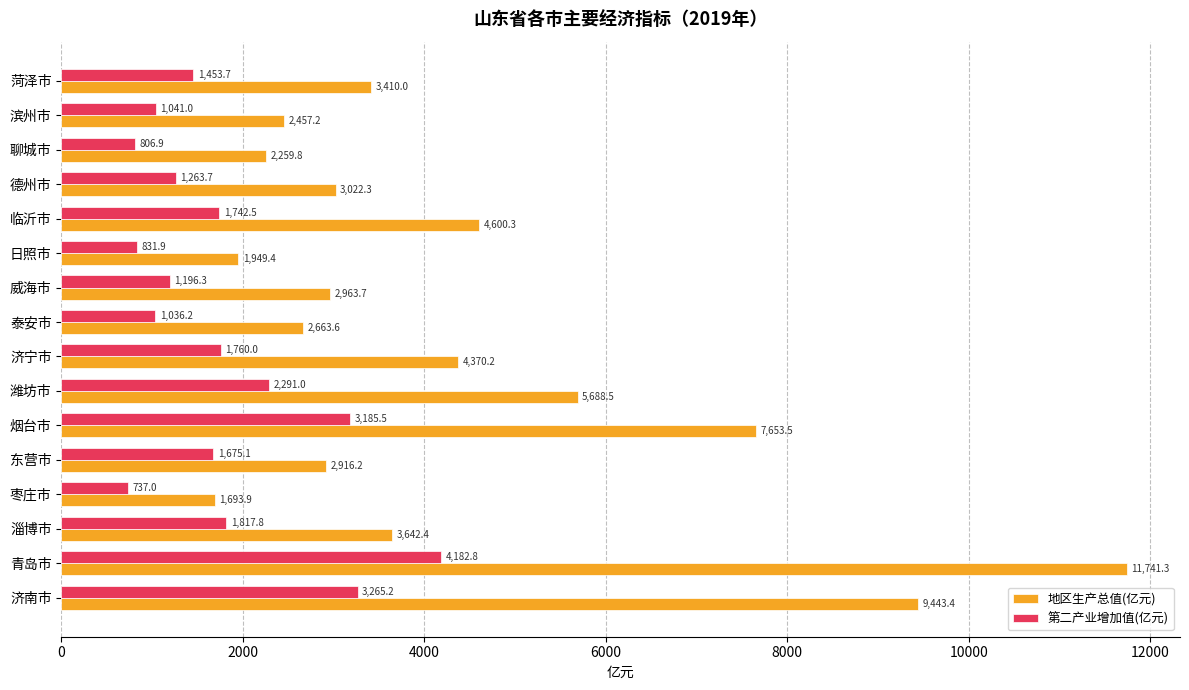

At which category is the sum across all series the highest?

青岛市